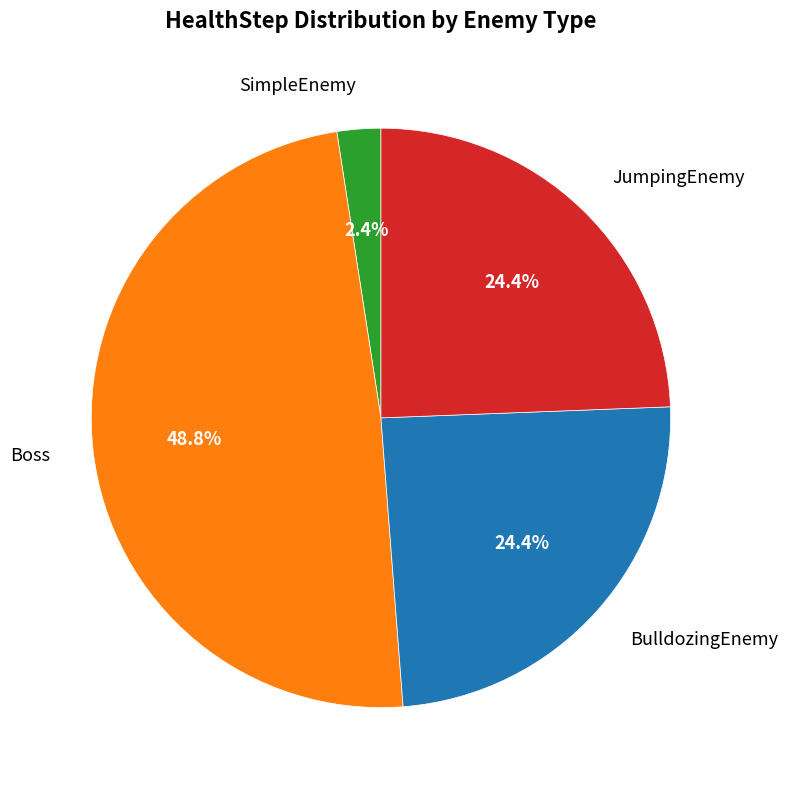

Approximately how many times larger is the value at Boss compared to JumpingEnemy?

2.0